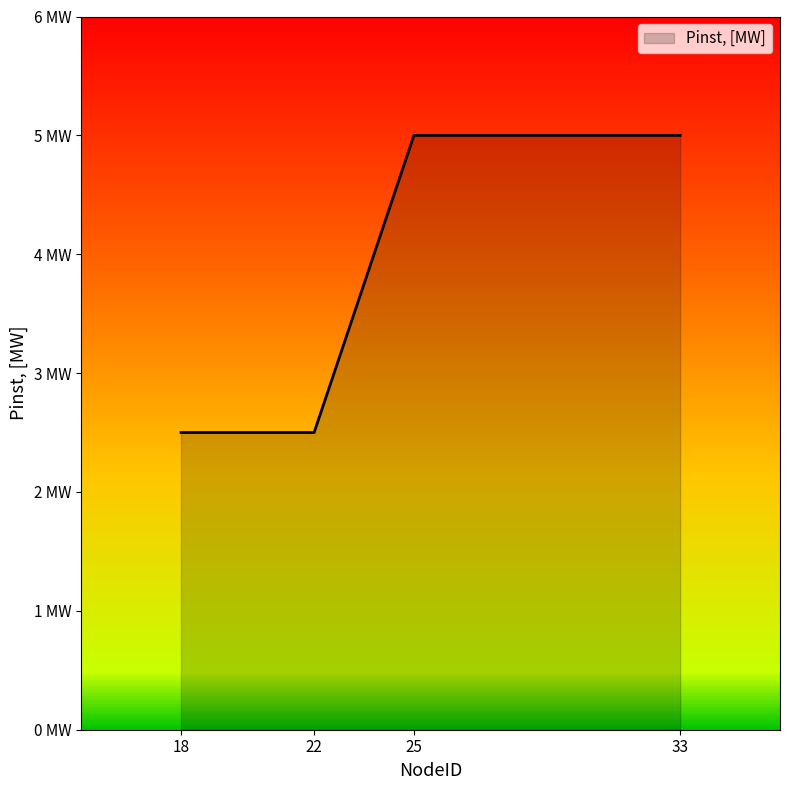

What is the smallest value displayed?

2.5